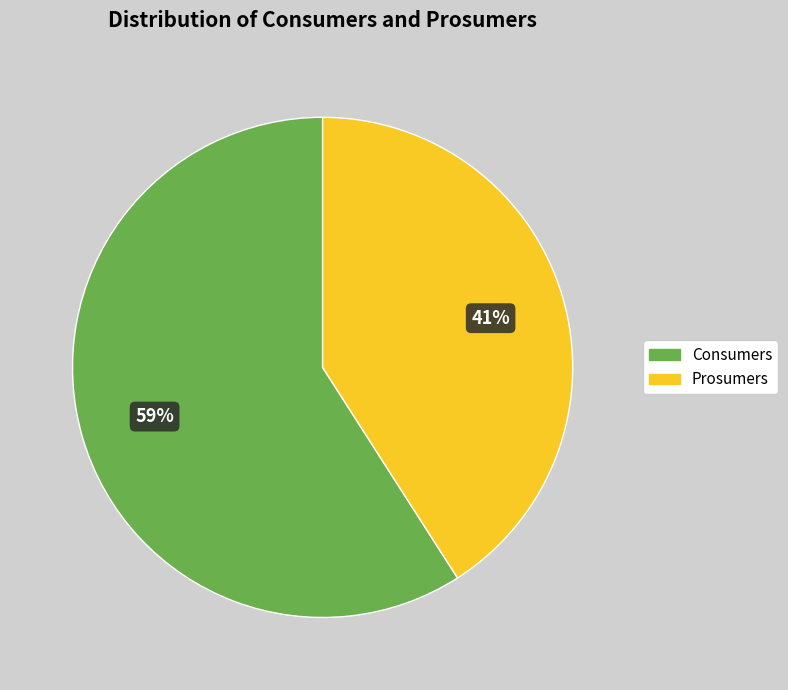

Rank the categories by value from lowest to highest.

Prosumers, Consumers